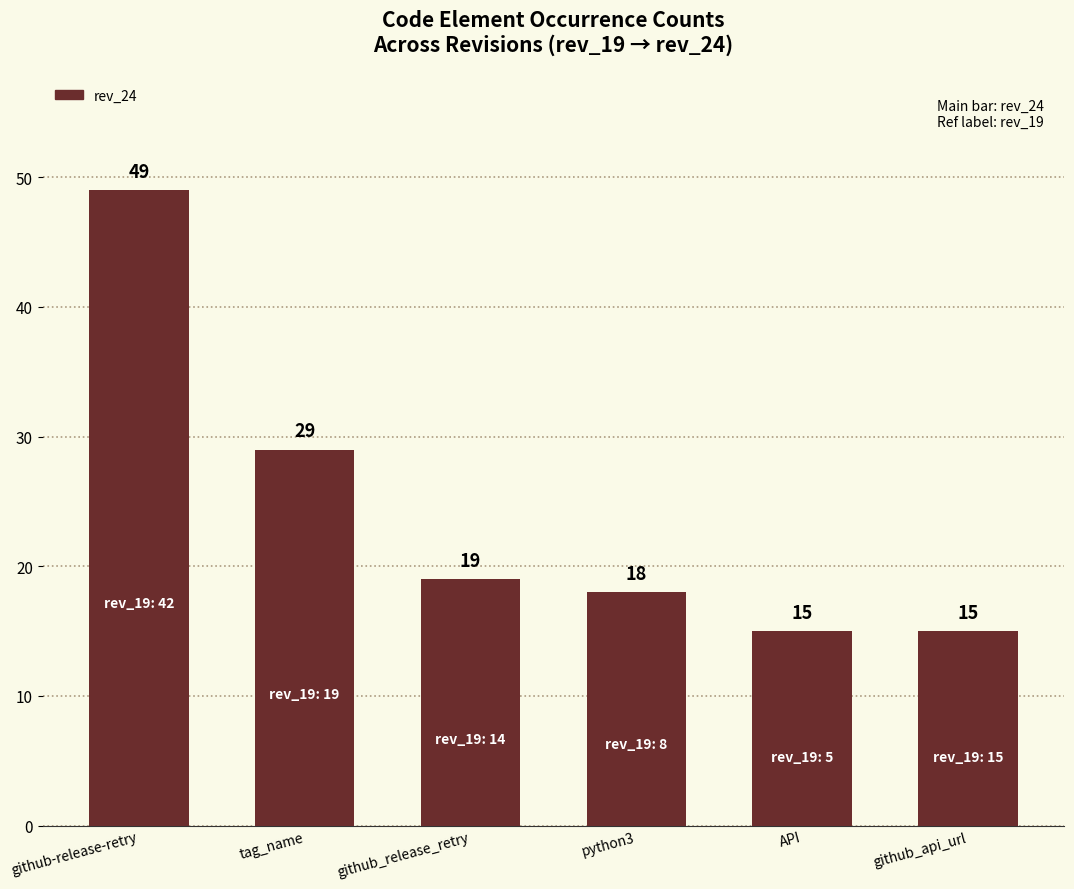

Which has a higher value, tag_name or github_release_retry?

tag_name